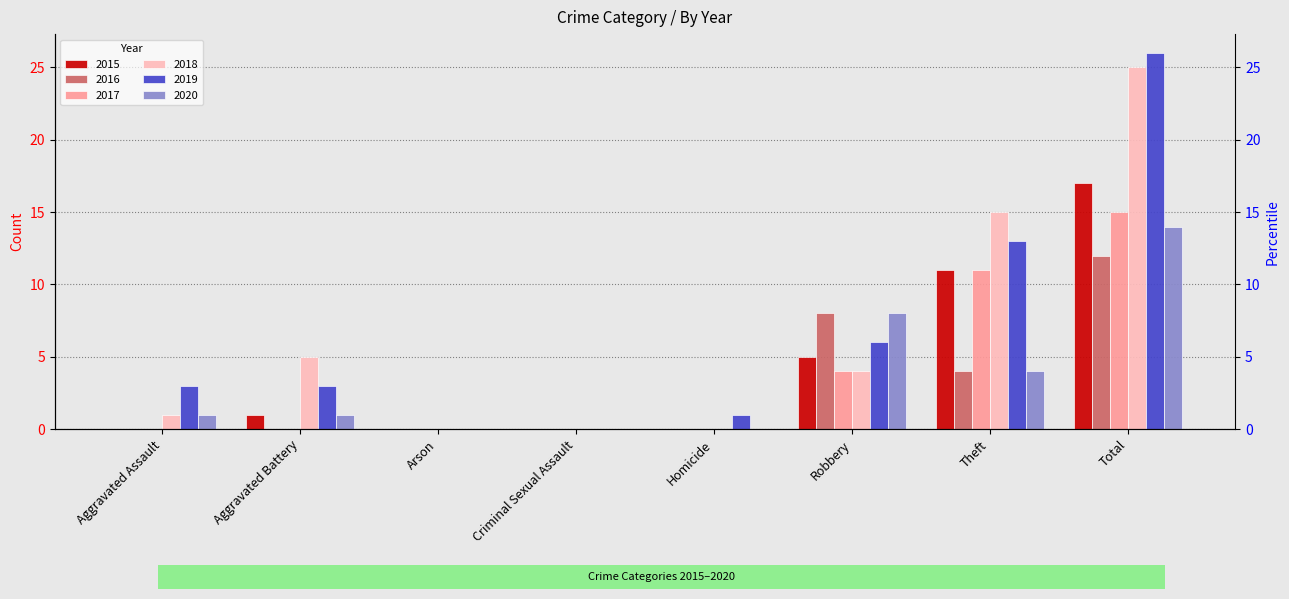

Which has a higher value, Total or Homicide?

Total